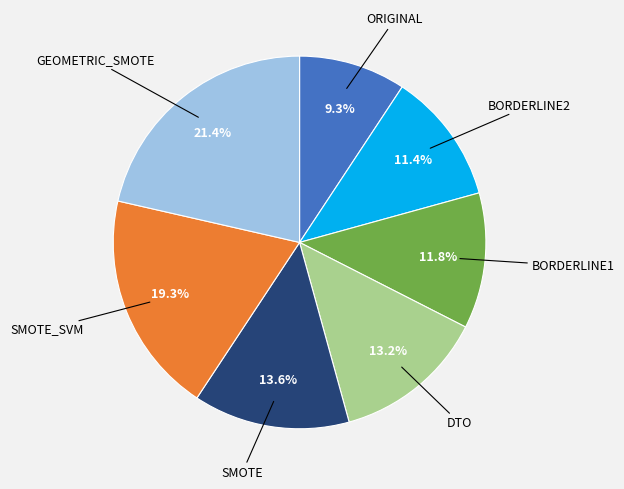

Does any single category account for the majority?

No